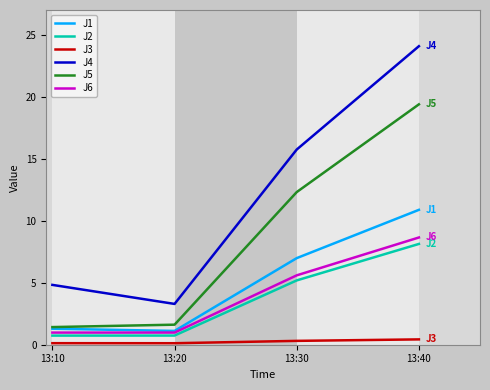

True or false: J2 has a value of 0.7 at 13:10.

True